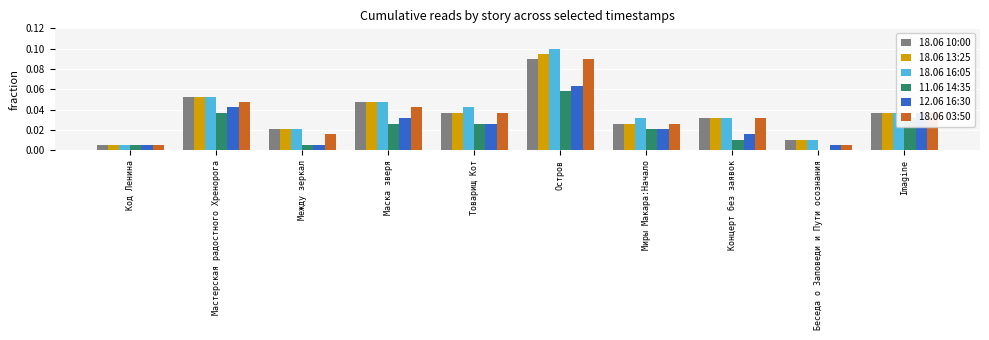

Does the chart contain stacked bars?

No